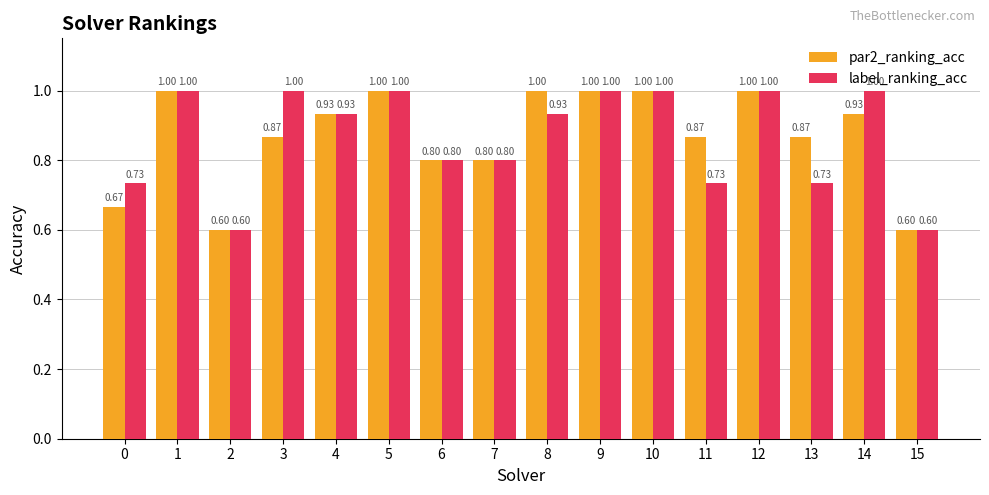

List the series in order of their overall mean, lowest first.

label_ranking_acc, par2_ranking_acc